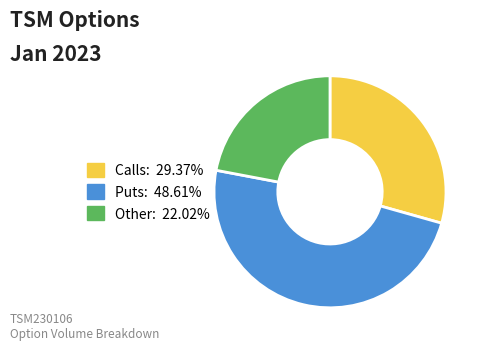

Is there any slice that represents more than half of the pie?

No